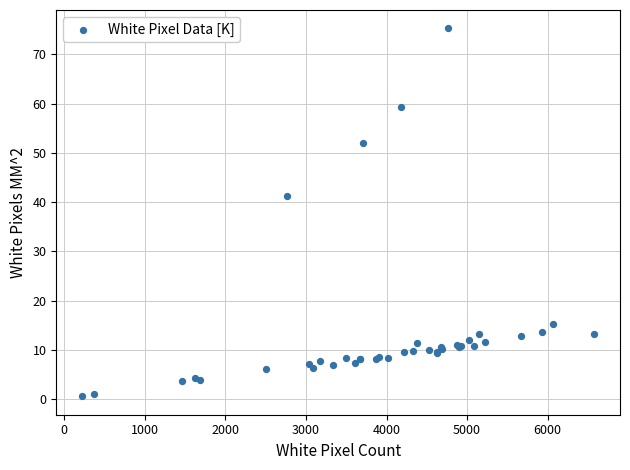

What Y value in the scatter plot is closest to 37?

41.2